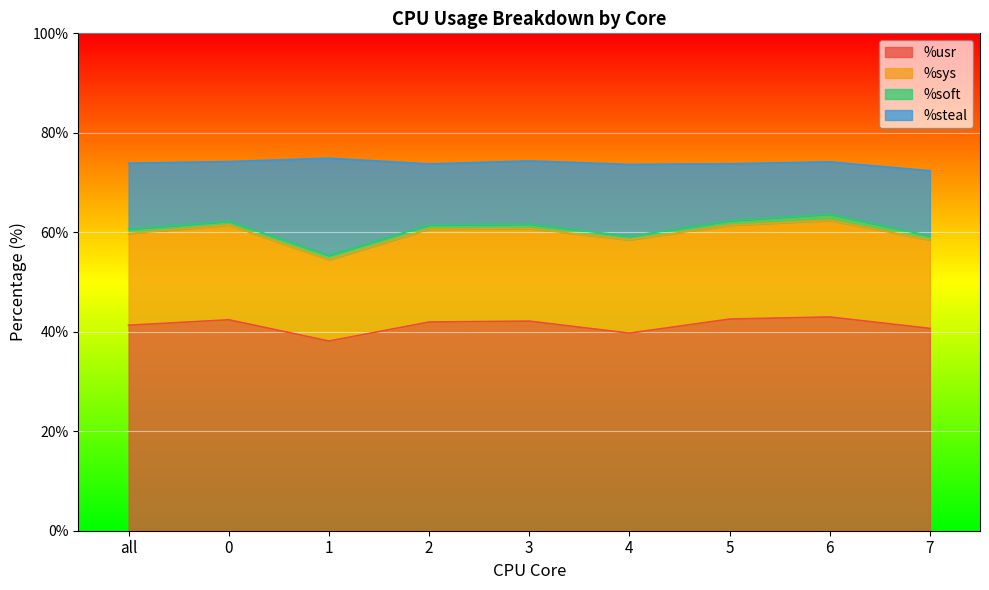

What is the value of the %usr point at the 8th from the left?

43.0